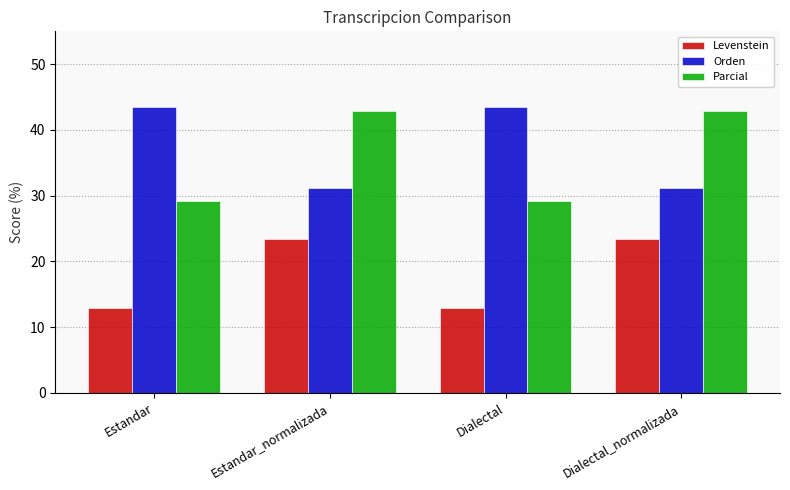

Does the chart contain any negative values?

No